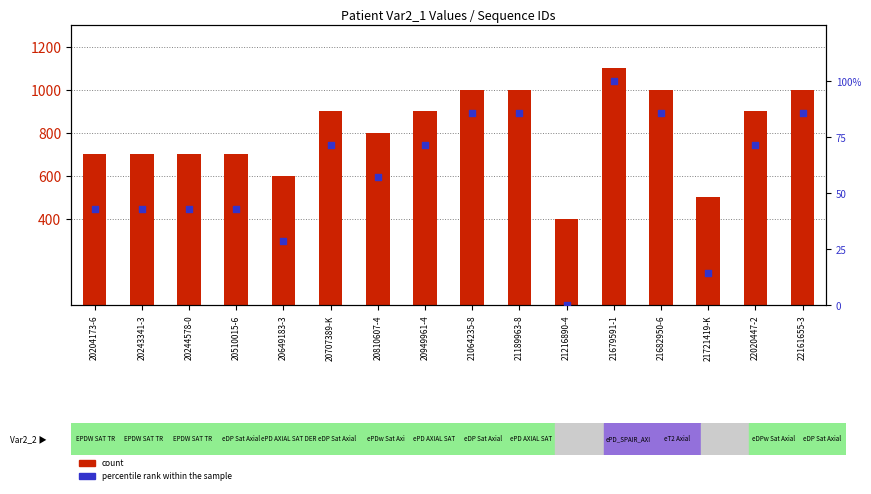

Which series has the largest total across all categories?

count